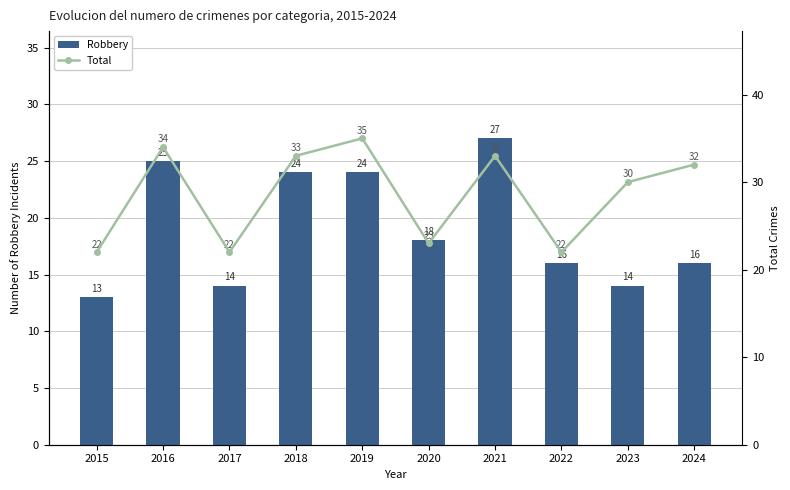

List the series in order of their overall mean, lowest first.

Robbery, Total